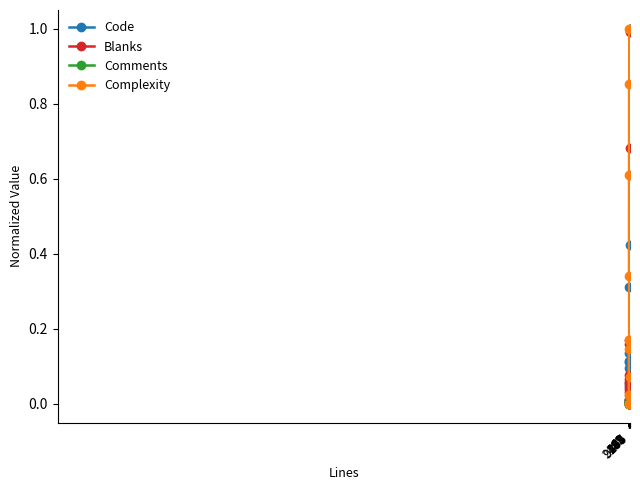

What is the maximum value for Complexity?

1.0